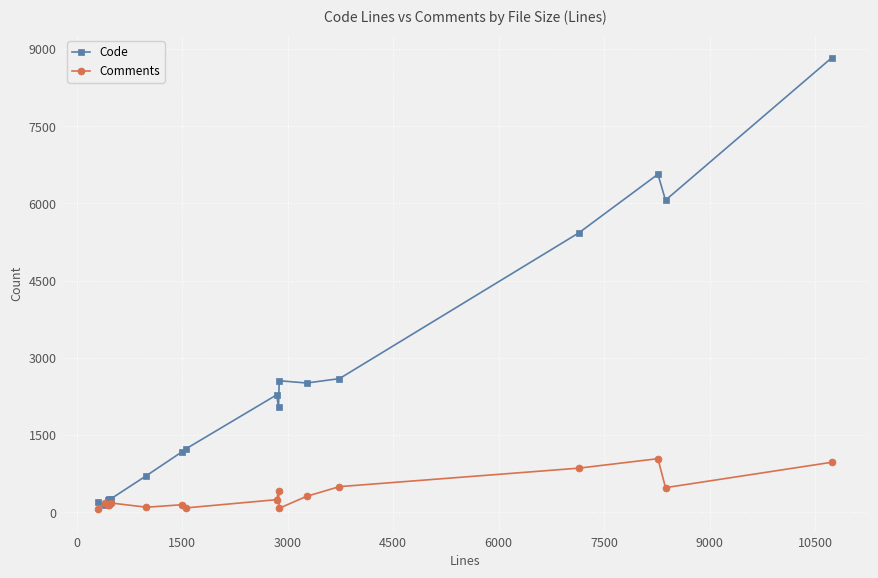

Which series has the widest spread of values?

Code